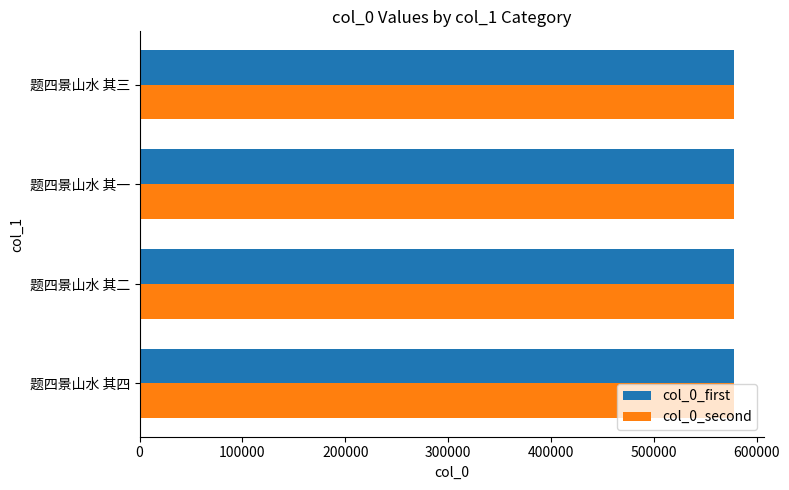

What is the minimum value for col_0_second?

578265